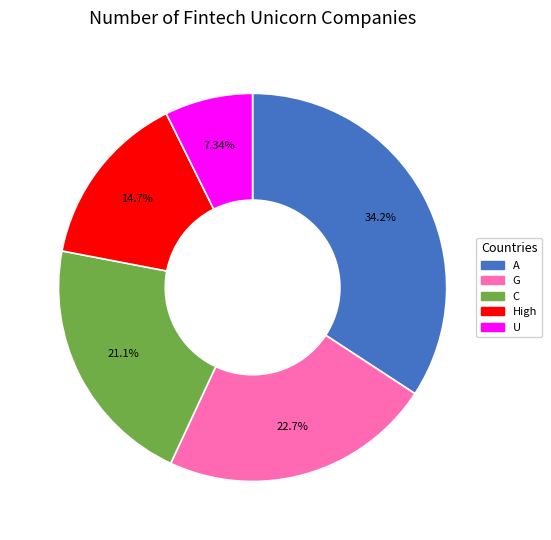

To the nearest percent, what is the average slice percentage?

20%